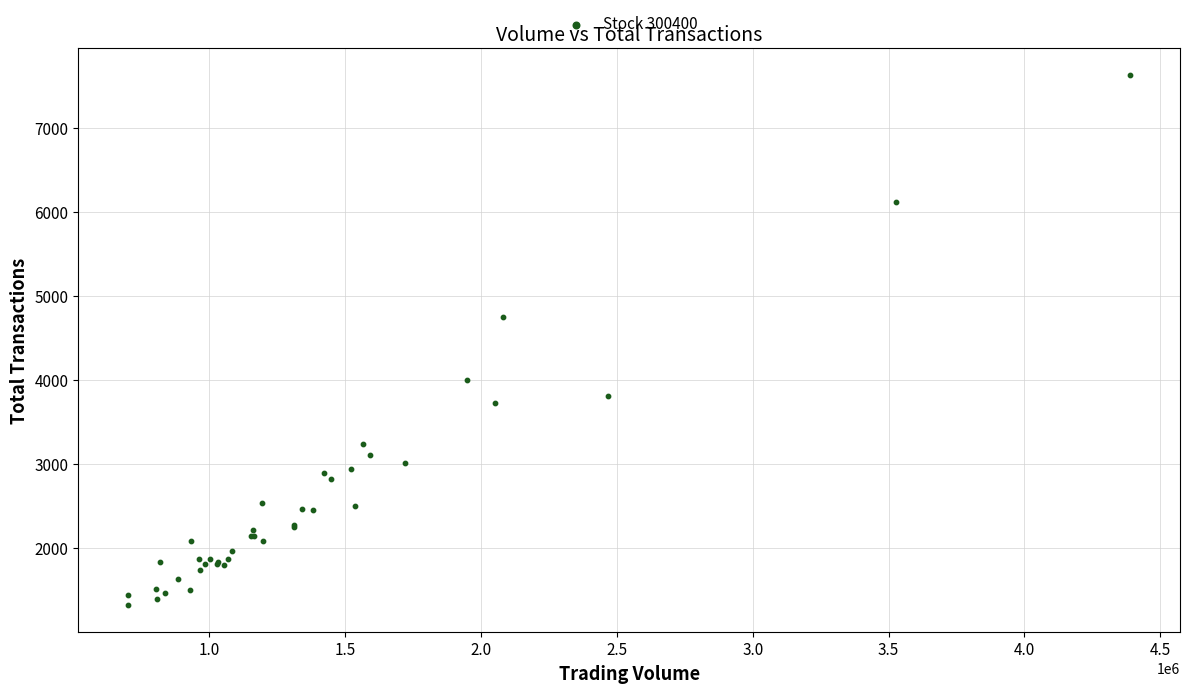

What Y value in the scatter plot is closest to 4474?

4747